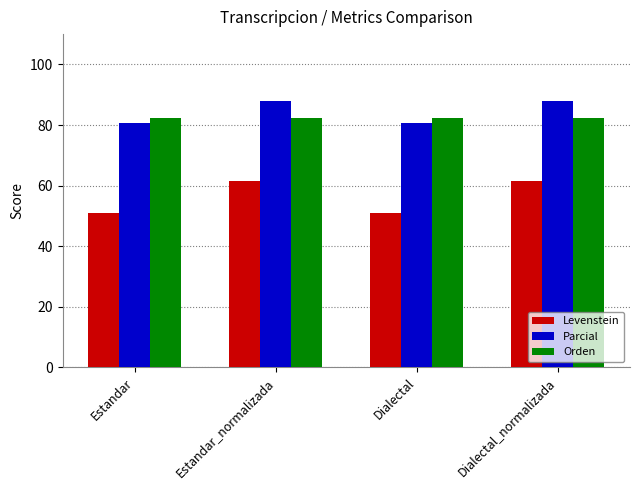

Where does the Levenstein series first go above 61?

Estandar_normalizada